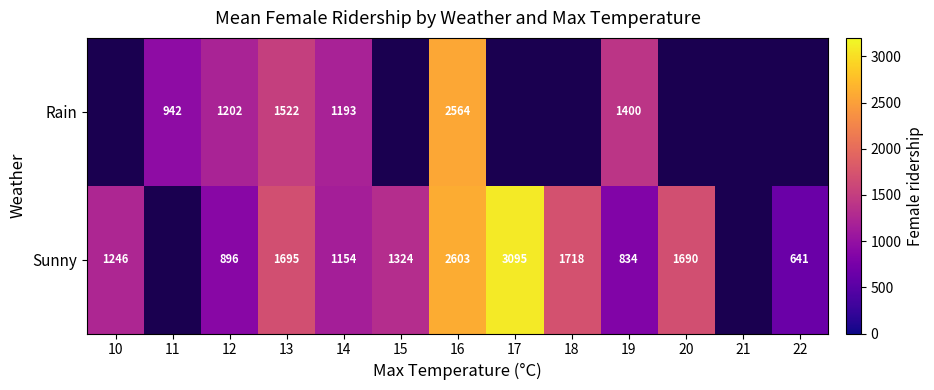

What is the smallest value displayed?

641.0